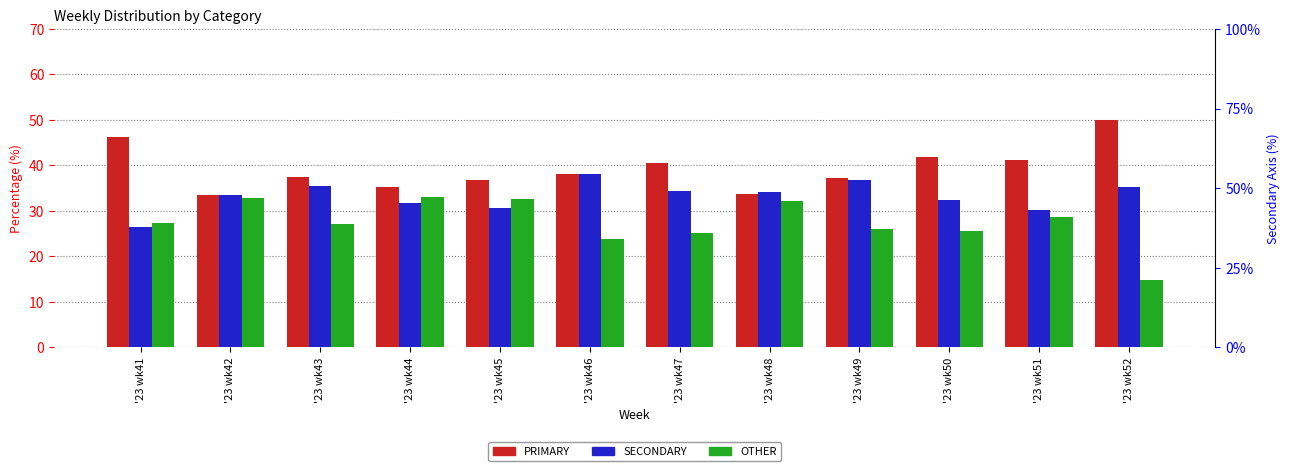

The value of PRIMARY at '23 wk50 is 42.0. True or false?

True